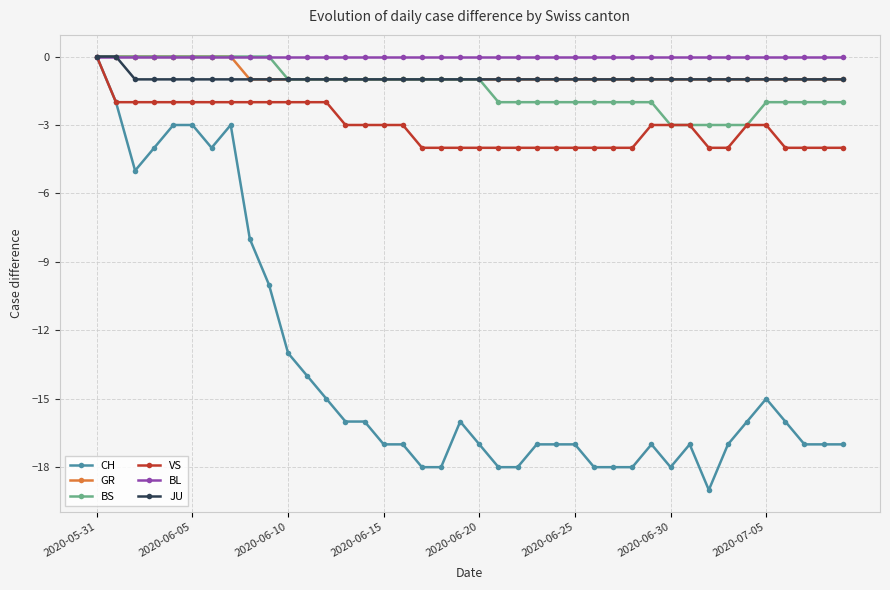

What is the value of the JU point at the 32nd from the left?

-1